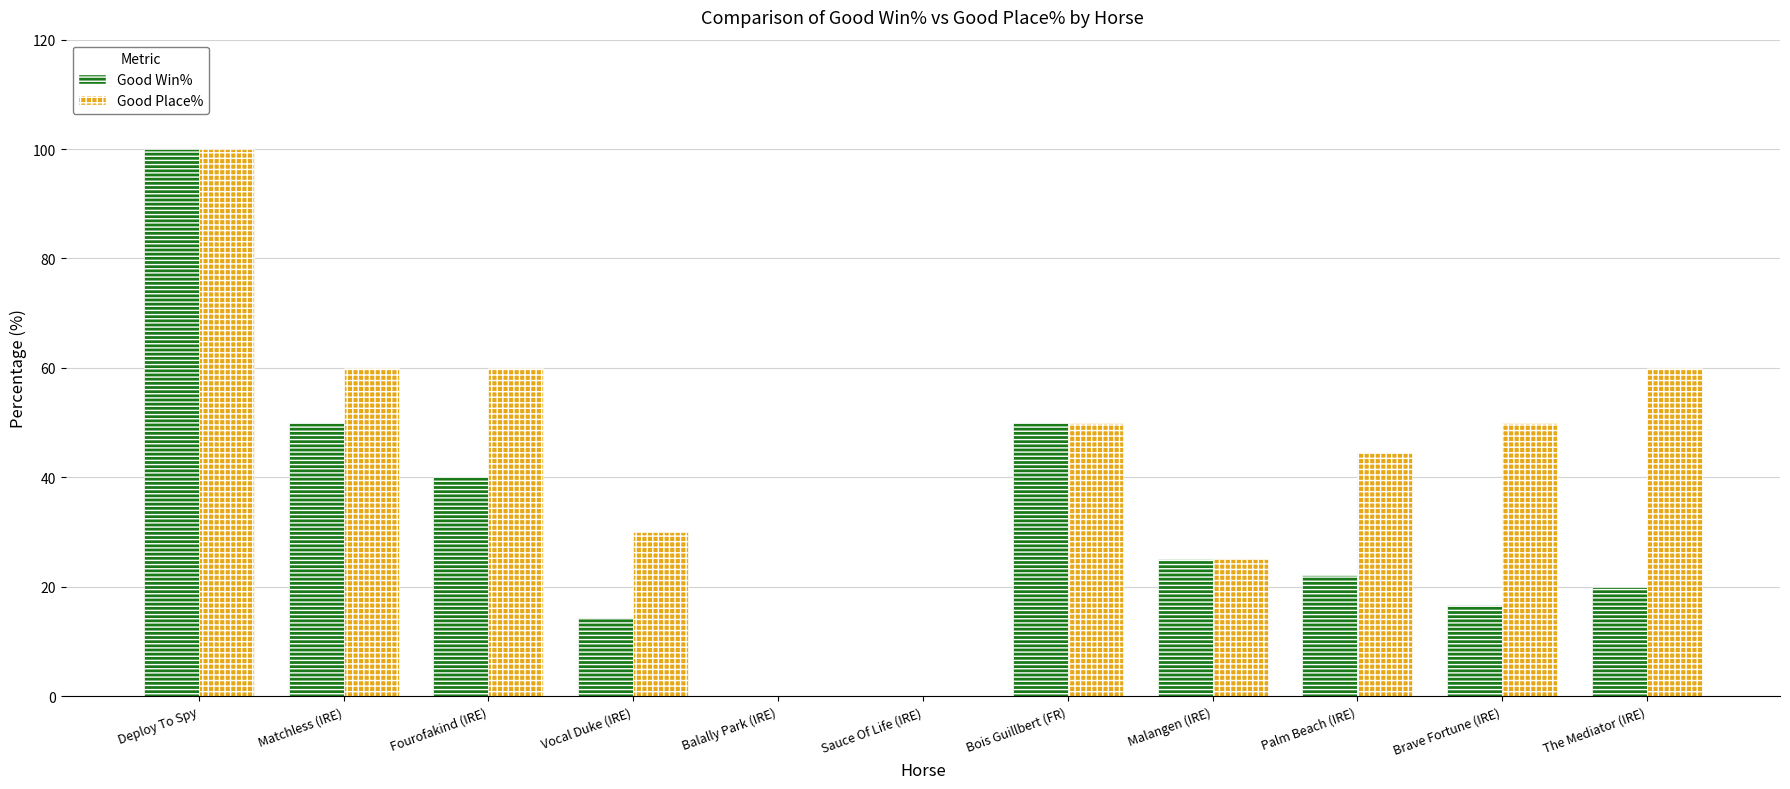

What is the sum of all Good Win% values?

338.2